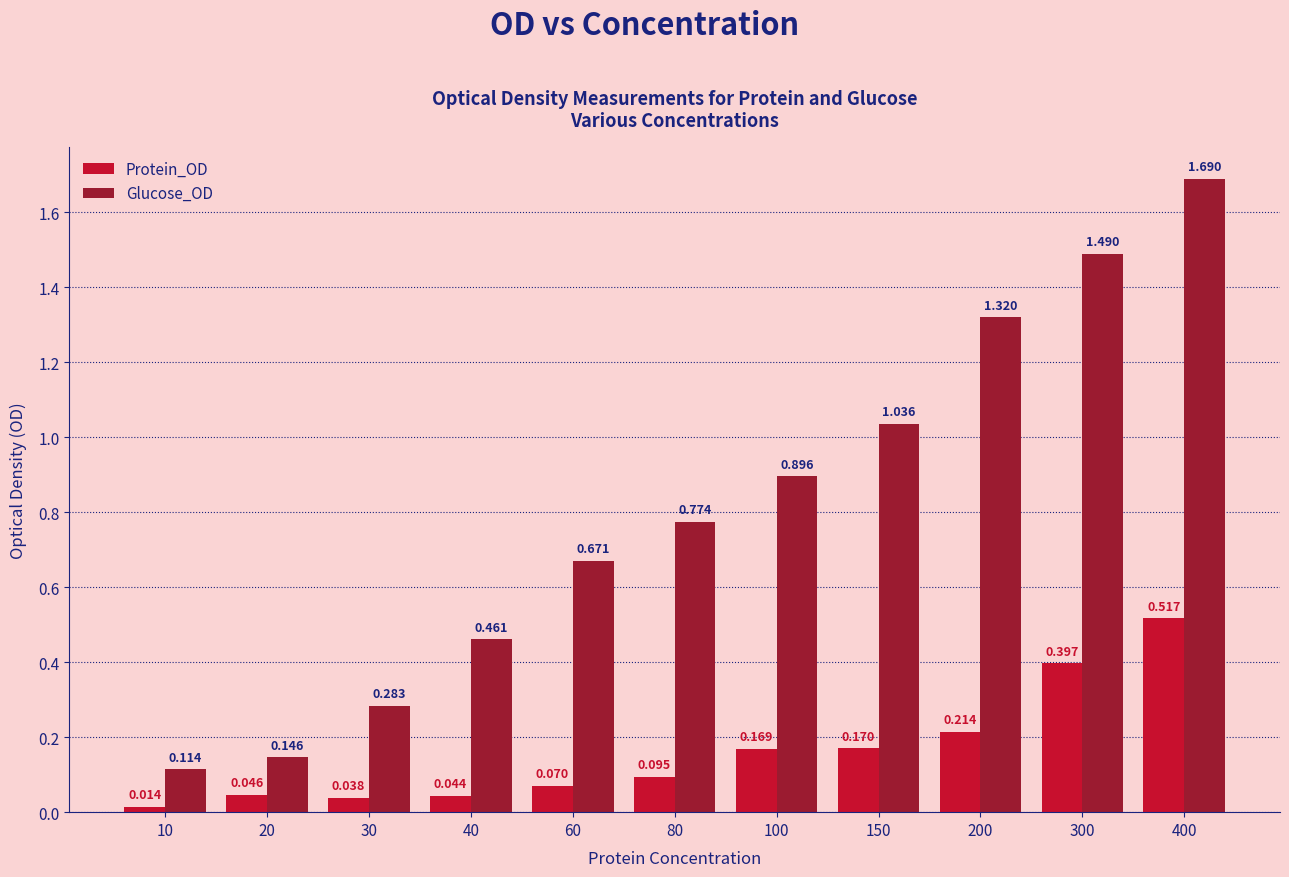

At how many categories does at least one series exceed 0?

11